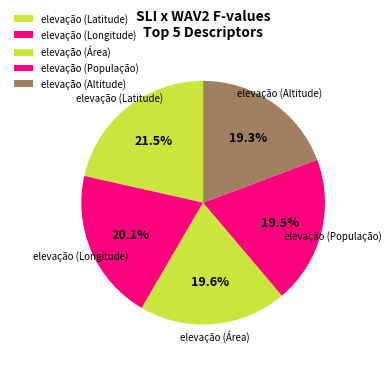

To the nearest percent, what portion does elevação (Longitude) represent?

20%